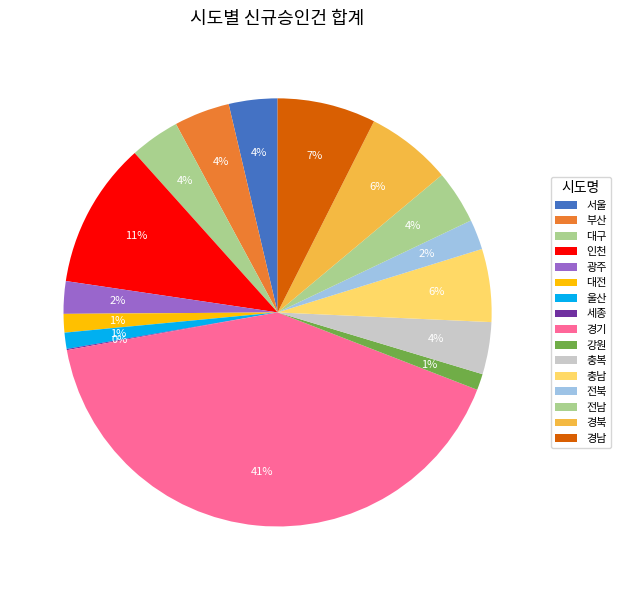

What portion of the pie excludes 전북?

97.7%